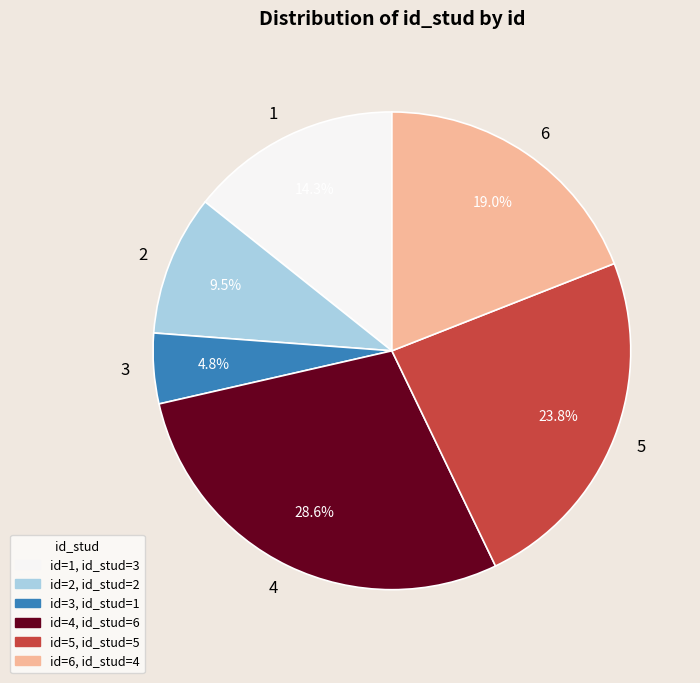

How much of the chart is everything except 1?

85.7%